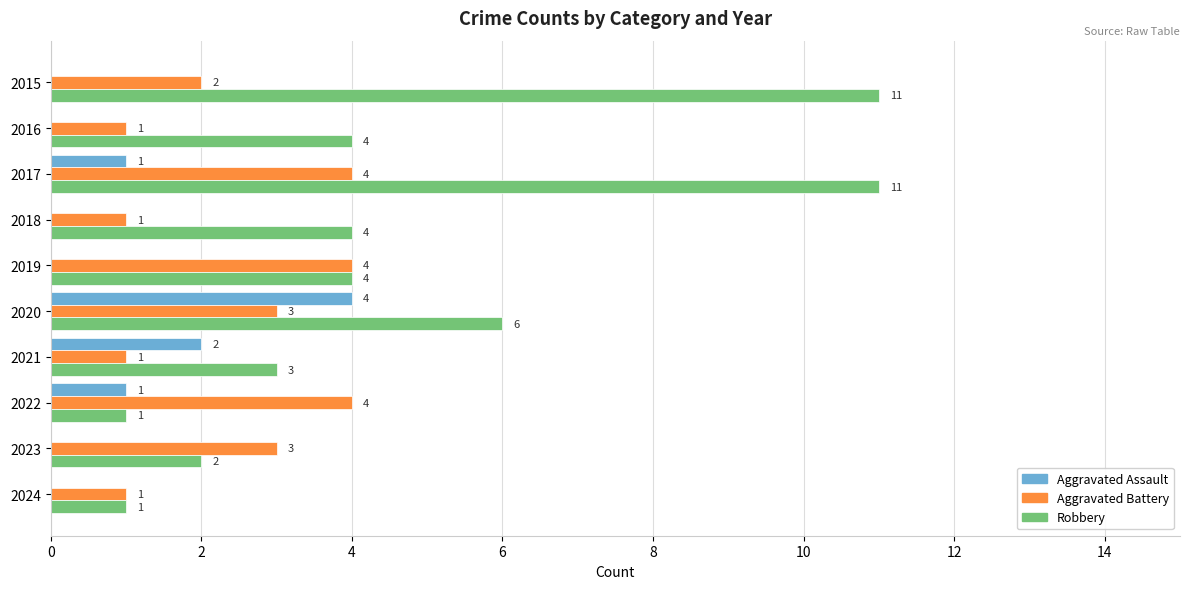

How many Aggravated Battery values are between 1 and 4?

10